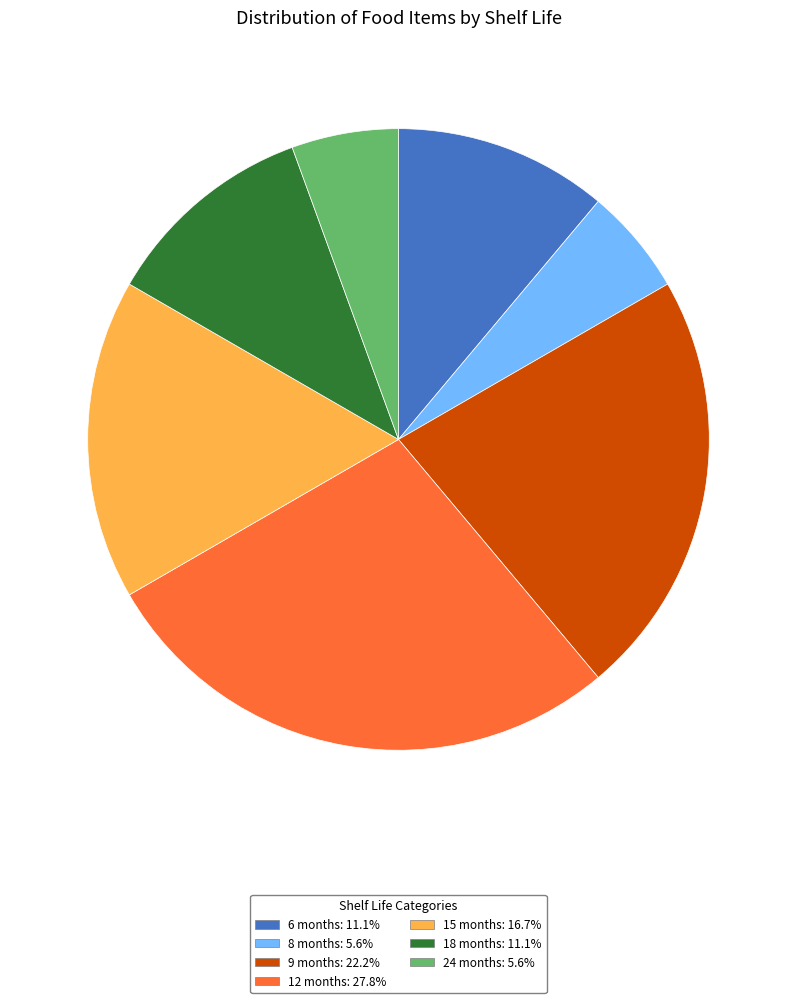

Is there a majority slice in this chart?

No